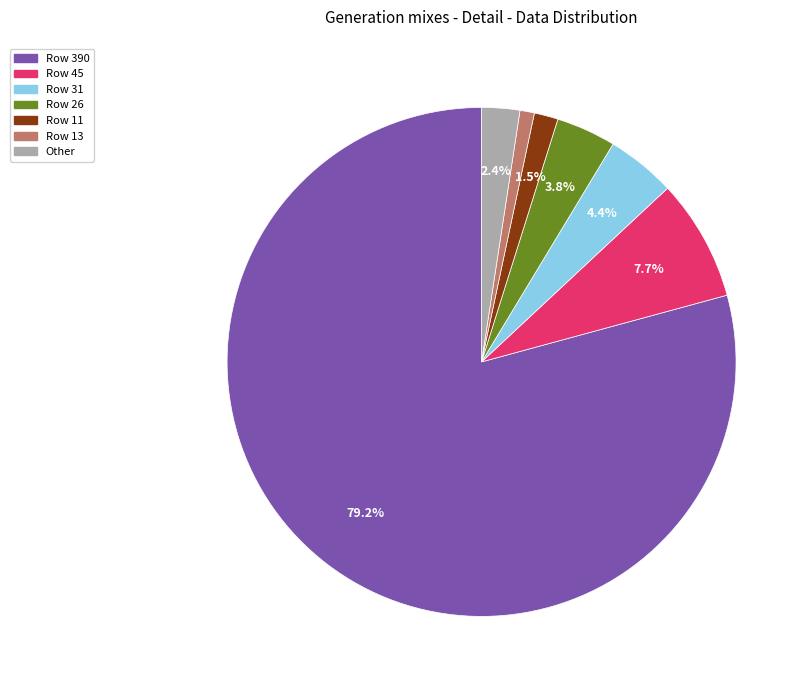

Count the number of slices in the pie.

7